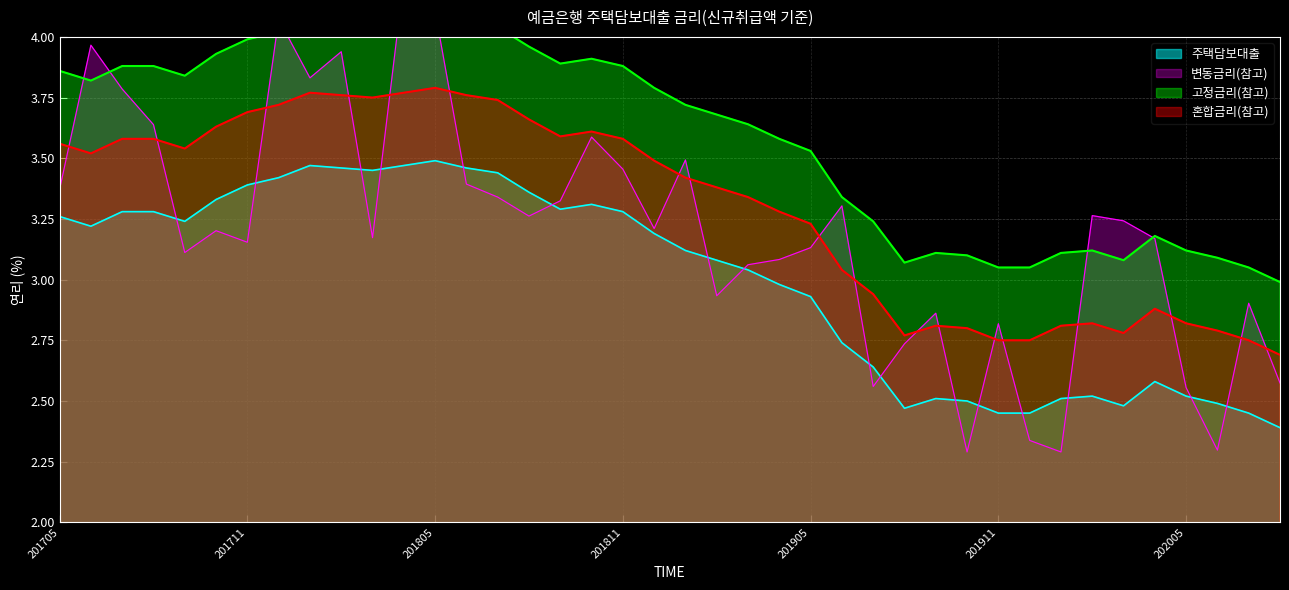

True or false: 주택담보대출 and 혼합금리(참고) intersect in this chart.

False